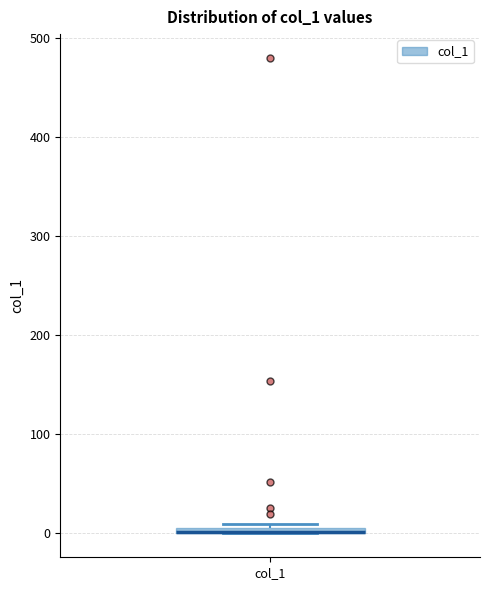

Where is the lower edge of the box for col_1 on the y-axis? The values are not printed on the chart, so give them approximately, as read against the axis.

0